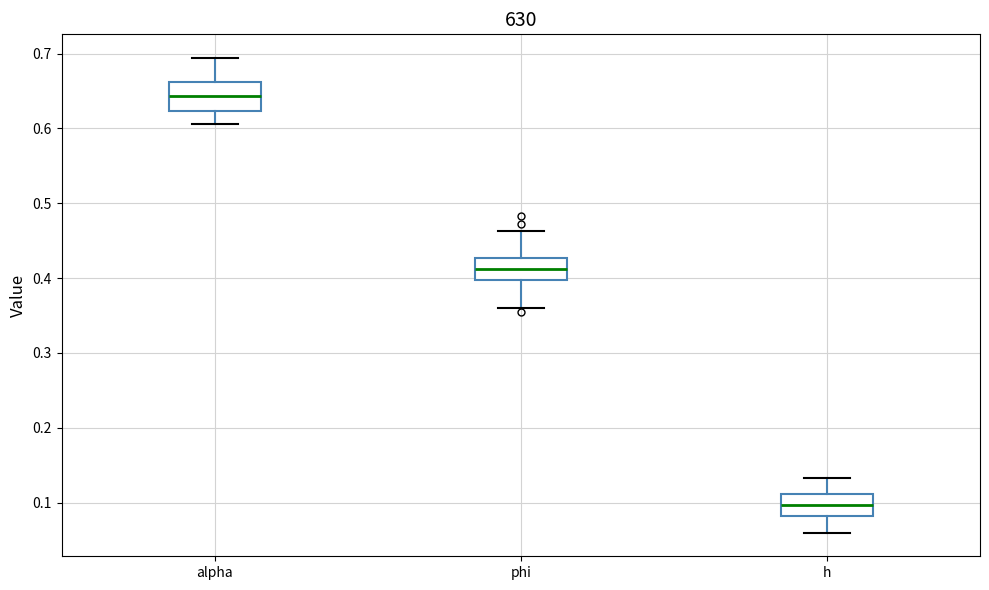

Reading left to right, read every box against the y-axis: the position of its median line, the range the box covers, and the ends of its whiskers. The values are not printed on the chart, so give them approximately, as read against the axis.

alpha: median 0.64, box 0.62 to 0.66, whiskers 0.61 to 0.69
phi: median 0.41, box 0.40 to 0.43, whiskers 0.36 to 0.46
h: median 0.10, box 0.08 to 0.11, whiskers 0.06 to 0.13